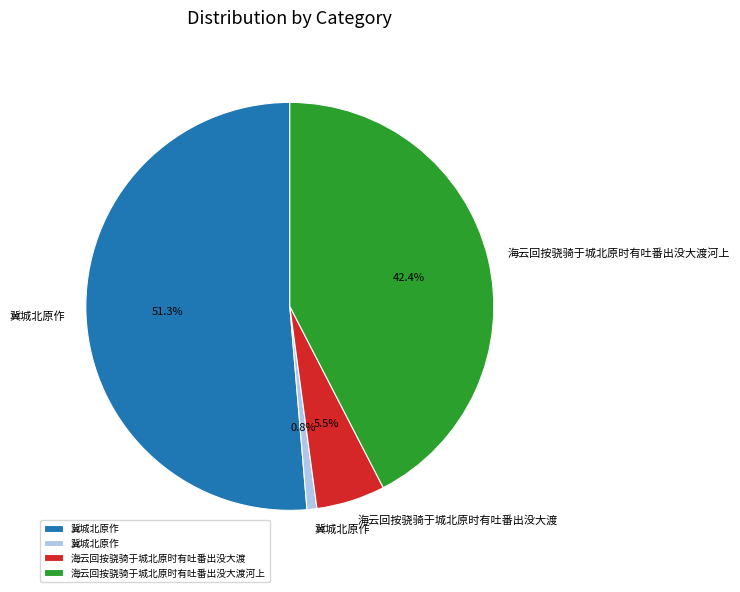

Rank the categories by value from lowest to highest.

冀城北原作, 海云回按骁骑于城北原时有吐番出没大渡, 海云回按骁骑于城北原时有吐番出没大渡河上, 冀城北原作